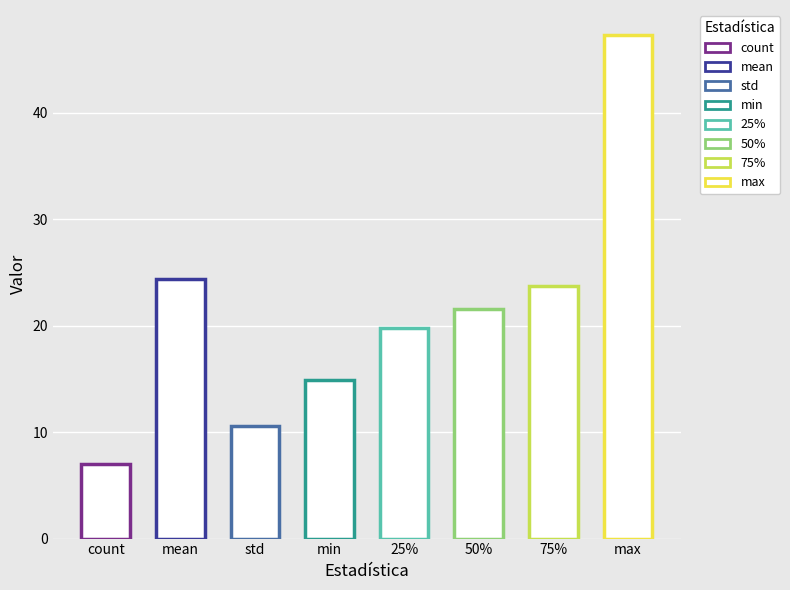

Rank the categories by value from highest to lowest.

max, mean, 75%, 50%, 25%, min, std, count